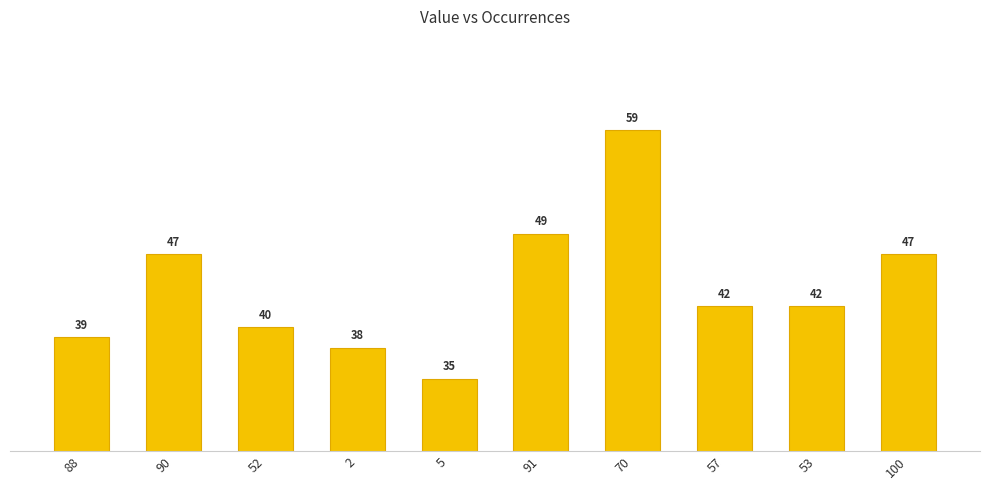

How many bars are there in total?

10